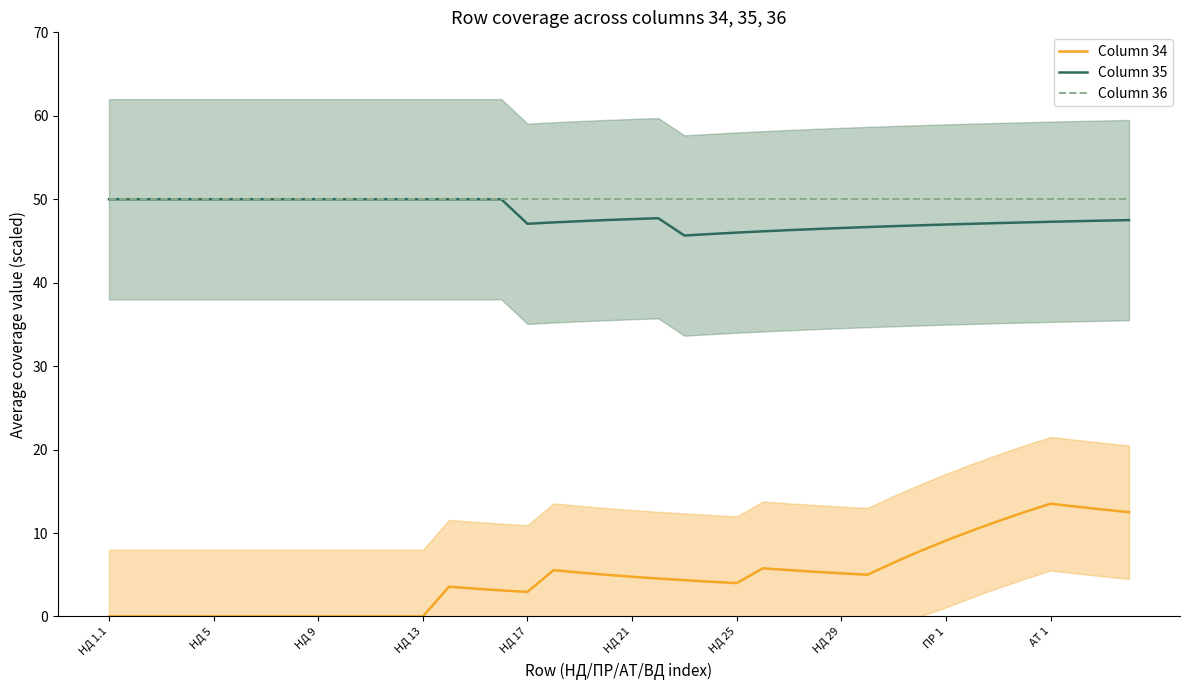

Which series has the largest range (max minus min)?

Column 34